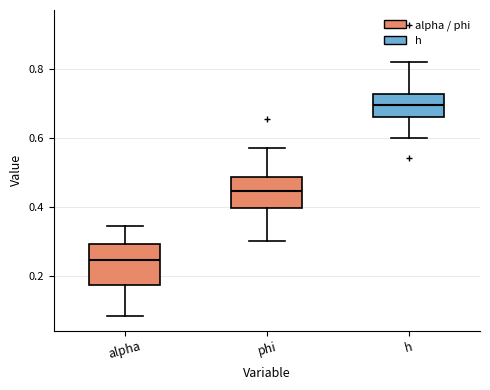

Which box has the lowest median line?

alpha